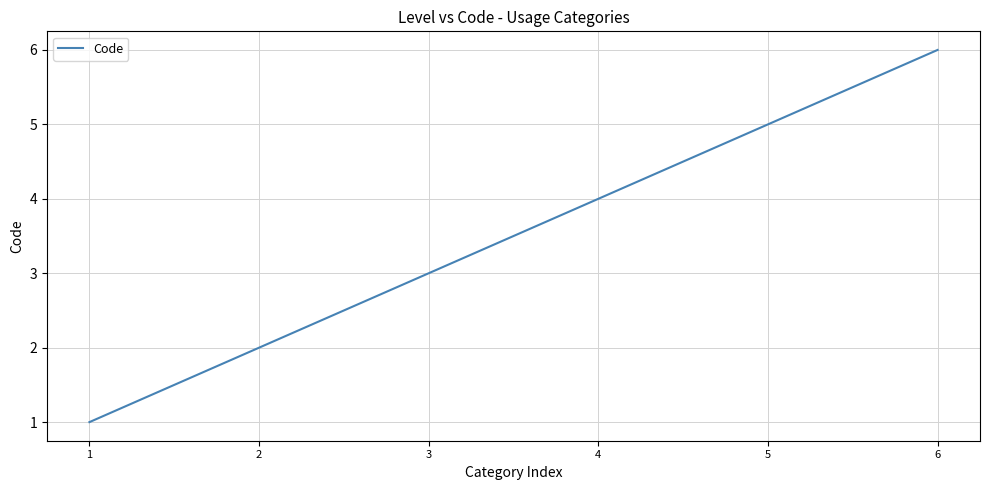

Reading left to right, extract all data points from this chart.

1=1	2=2	3=3	4=4	5=5	6=6